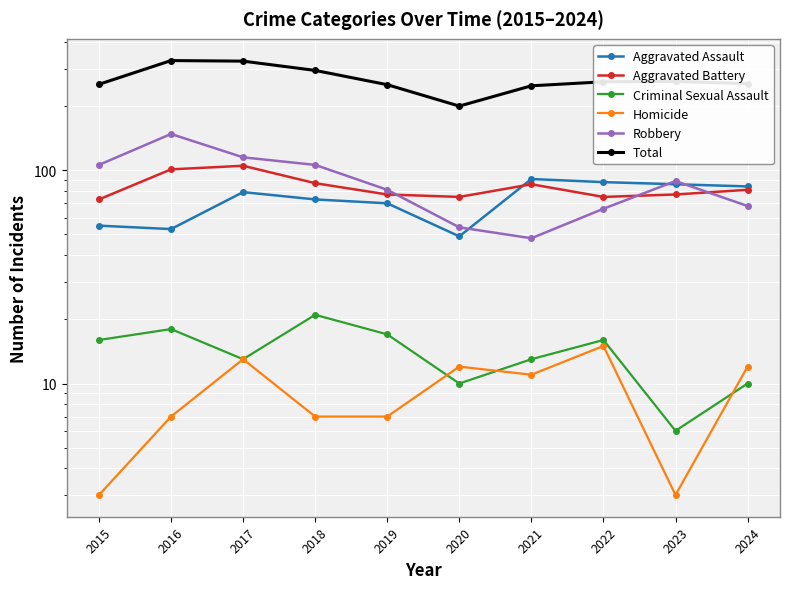

Is the value of Criminal Sexual Assault at 2022 greater than the value of Aggravated Assault at 2023?

No